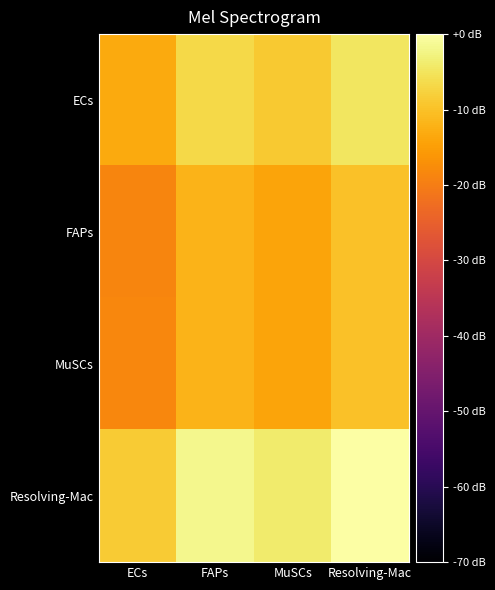

At which category is the sum across all series the highest?

Resolving-Mac